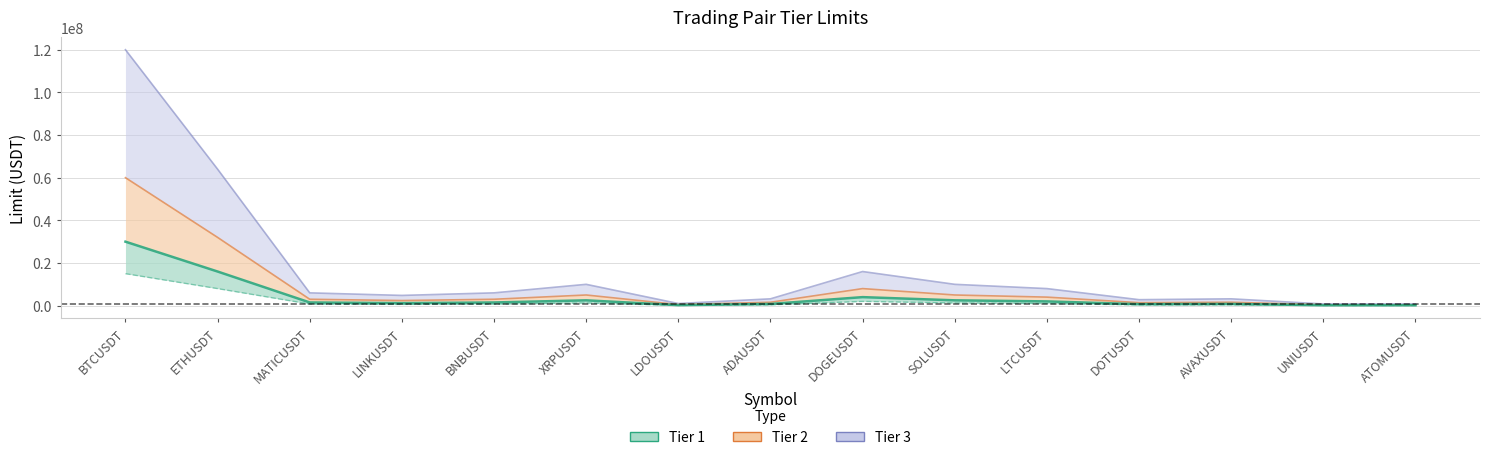

At which label does Tier 2 reach its minimum?

UNIUSDT